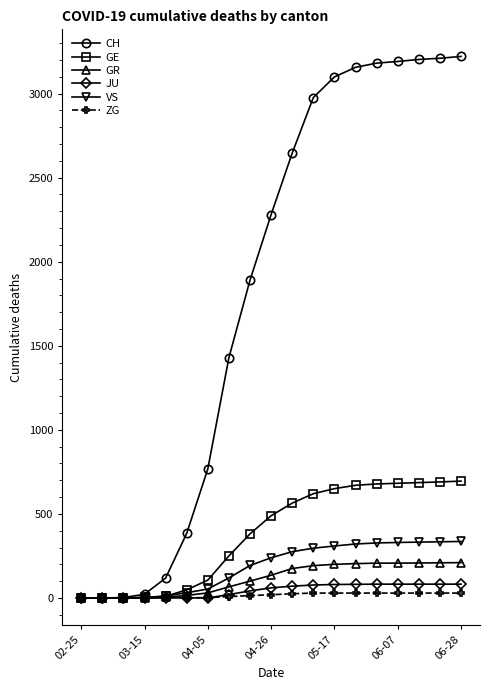

What is the greatest value displayed?

3221